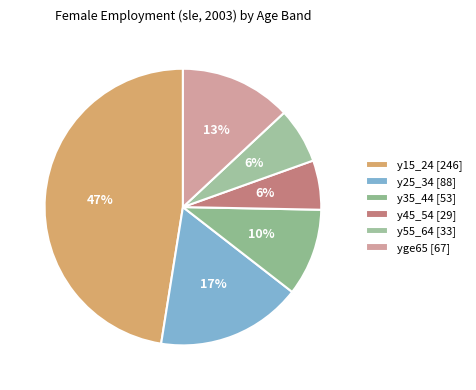

How much of the chart is everything except y45_54?

94.2%